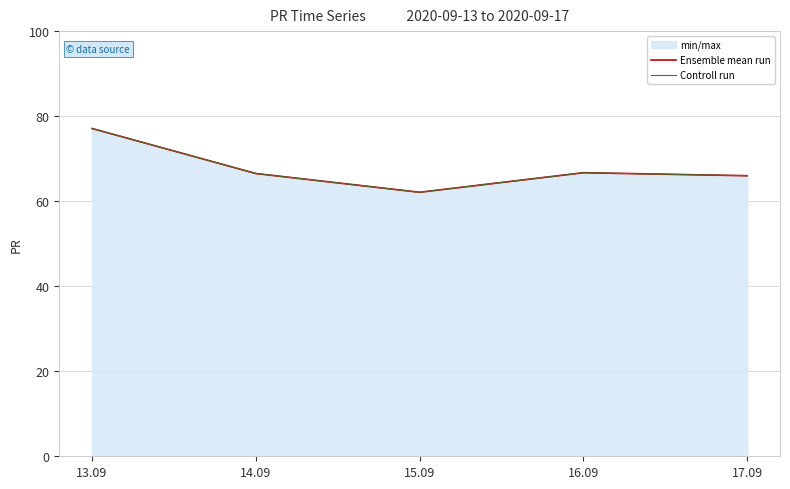

Reading left to right, extract all data points from this chart.

Ensemble mean run: 77.1	66.5	62.1	66.7	66.0
Controll run: 77.1	66.5	62.1	66.7	66.0